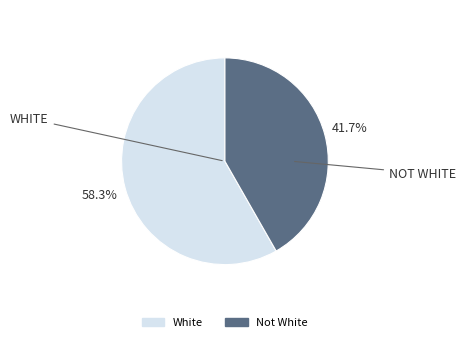

Count the number of slices in the pie.

2